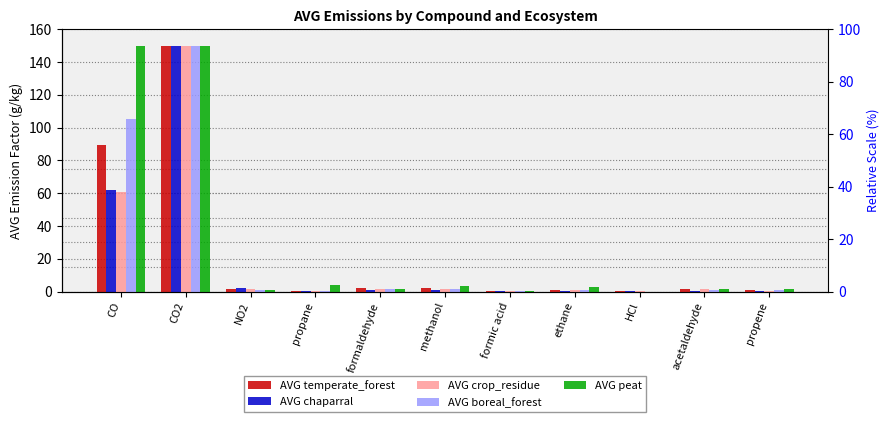

Is it true that AVG boreal_forest equals 0.4 at ethane?

False